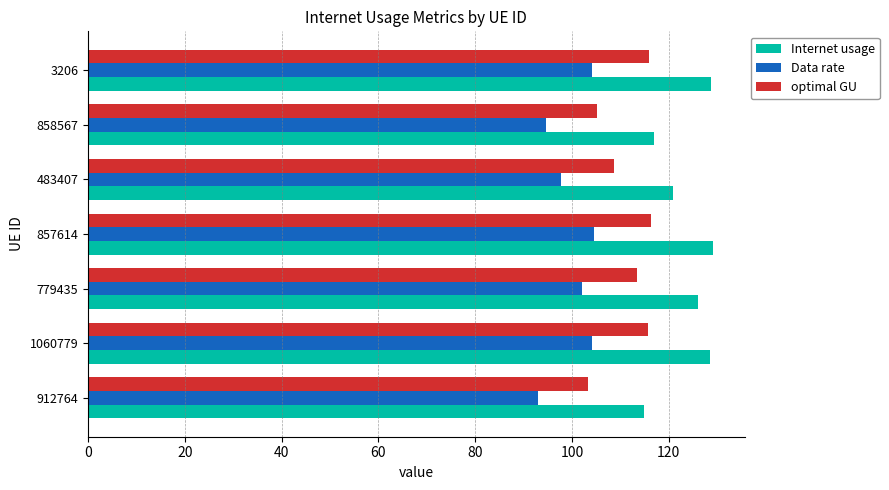

Rank the series by their maximum value, from highest to lowest.

Internet usage, optimal GU, Data rate